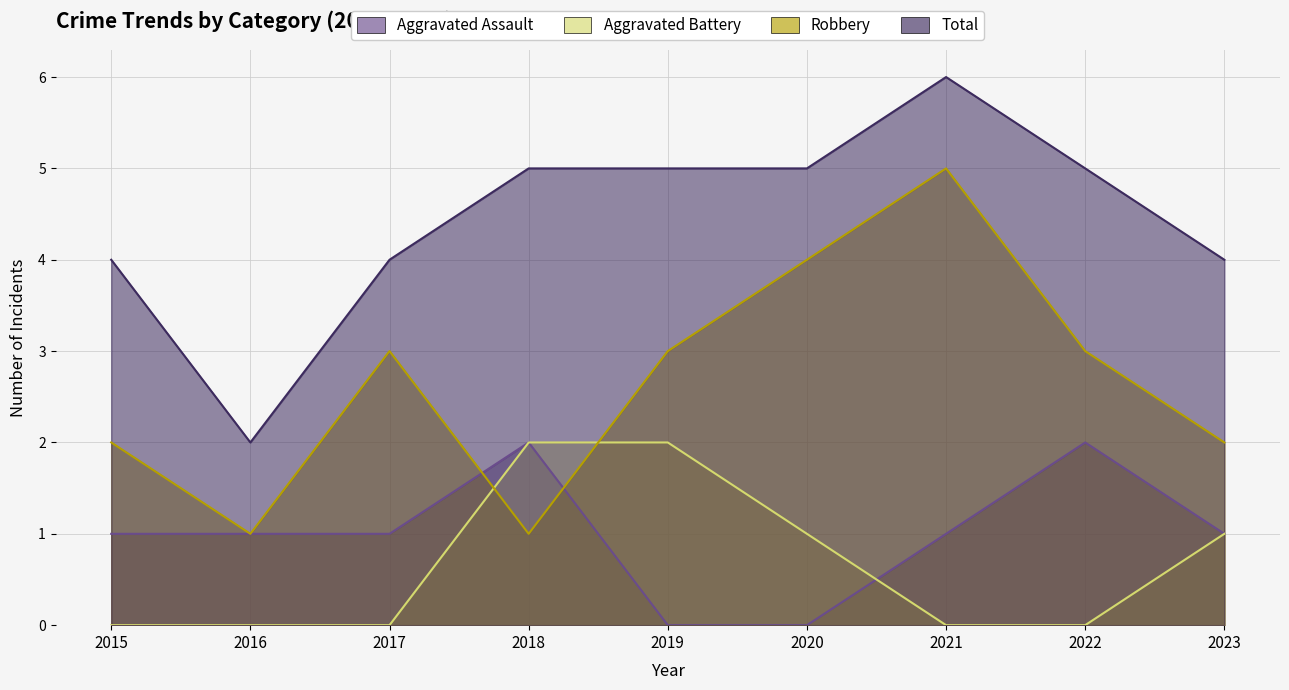

True or false: Total and Robbery intersect in this chart.

False